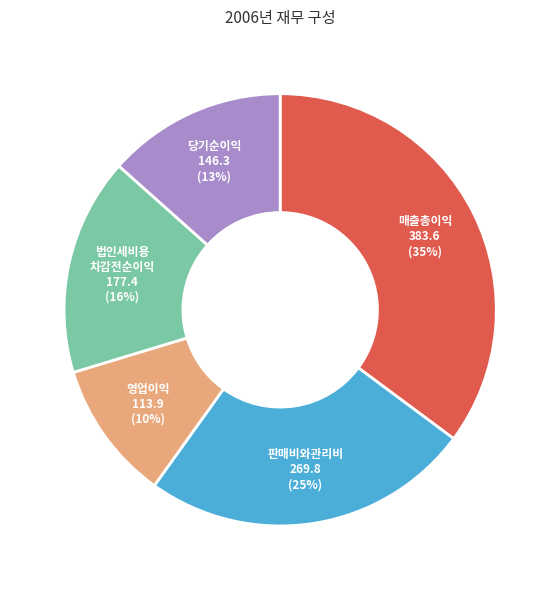

Which category has the smallest portion of the pie?

영업이익